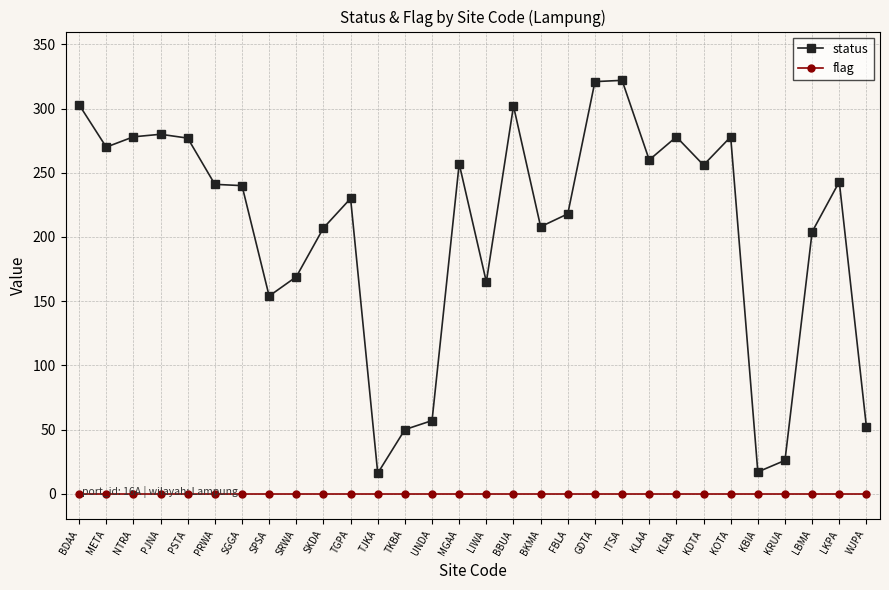

List the series in order of their overall mean, highest first.

status, flag